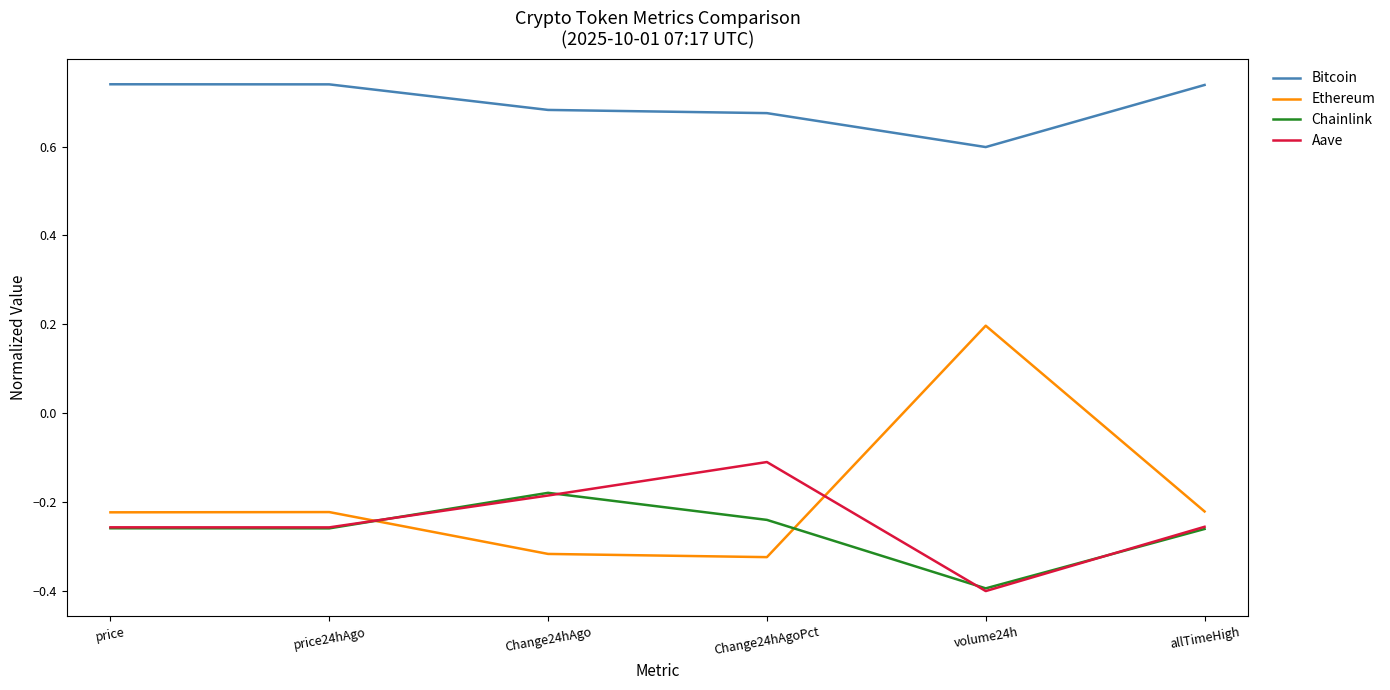

True or false: Bitcoin has a value of 0.3 at volume24h.

False